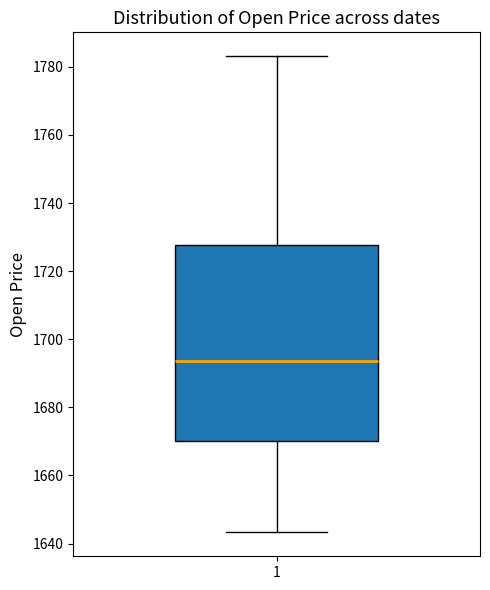

Read this box plot against the y-axis: the position of the median line, the range covered by the box, and the ends of both whiskers. The values are not printed on the chart, so give them approximately, as read against the axis.

median 1694, box 1670 to 1728, whiskers 1644 to 1784